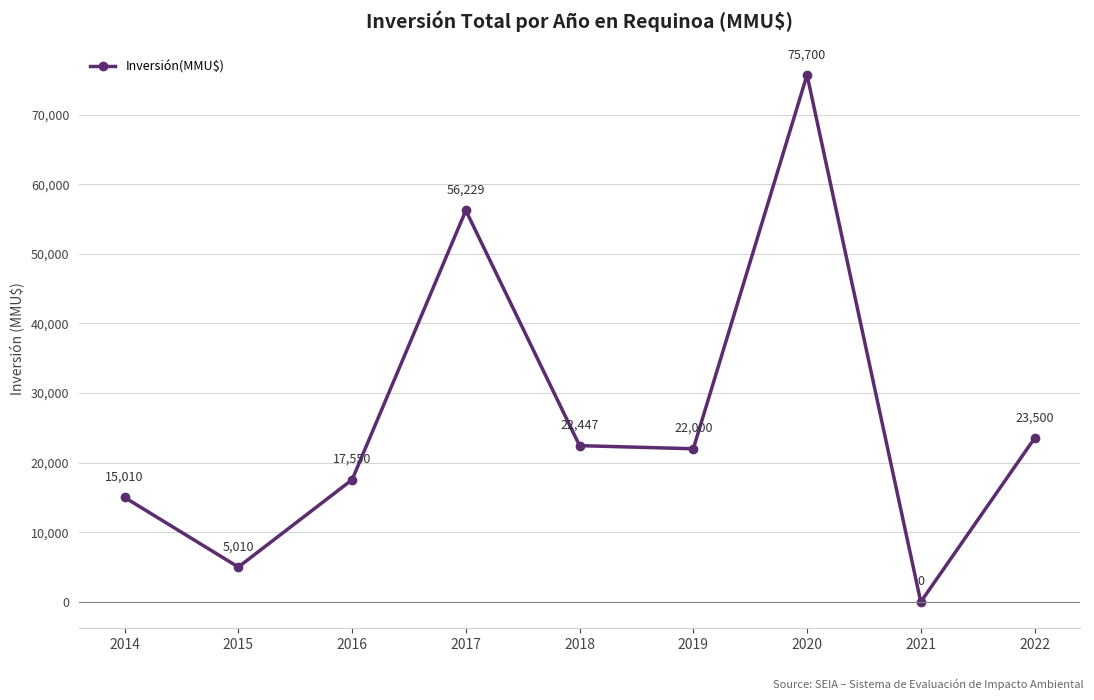

Reading left to right, extract all data points from this chart.

2014=15010	2015=5010	2016=17550	2017=56229	2018=22447	2019=22000	2020=75700	2021=0	2022=23500